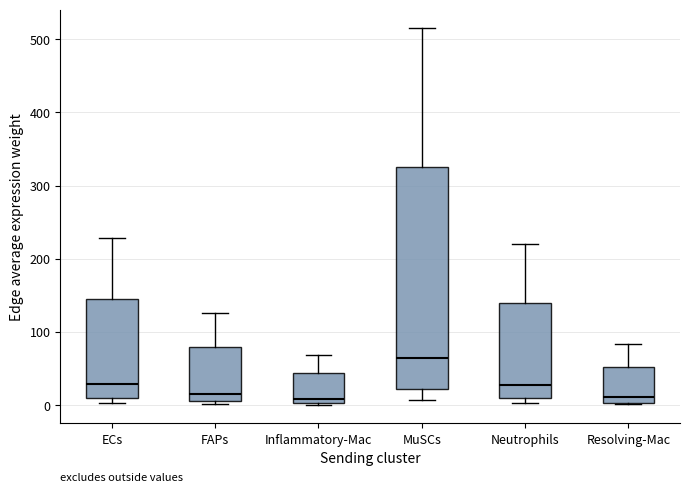

Reading left to right, transcribe this box plot: for each box, give where its median line is, the range the box spans, and where its two whiskers end, as read against the y-axis. The values are not printed on the chart, so give them approximately, as read against the axis.

ECs: median 30, box 10 to 140, whiskers 0 to 230
FAPs: median 20, box 10 to 80, whiskers 0 to 130
Inflammatory-Mac: median 10, box 0 to 40, whiskers 0 to 70
MuSCs: median 60, box 20 to 330, whiskers 10 to 510
Neutrophils: median 30, box 10 to 140, whiskers 0 to 220
Resolving-Mac: median 10, box 0 to 50, whiskers 0 to 80